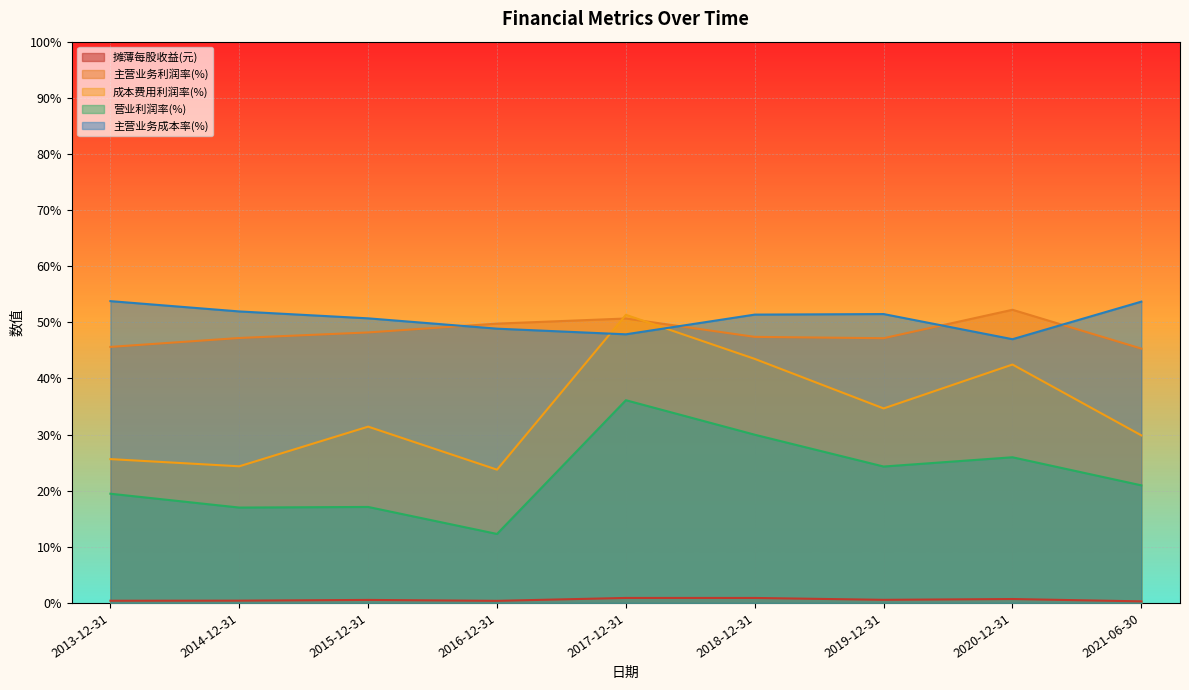

Rank the series by their maximum value, from highest to lowest.

主营业务成本率(%), 主营业务利润率(%), 成本费用利润率(%), 营业利润率(%), 摊薄每股收益(元)